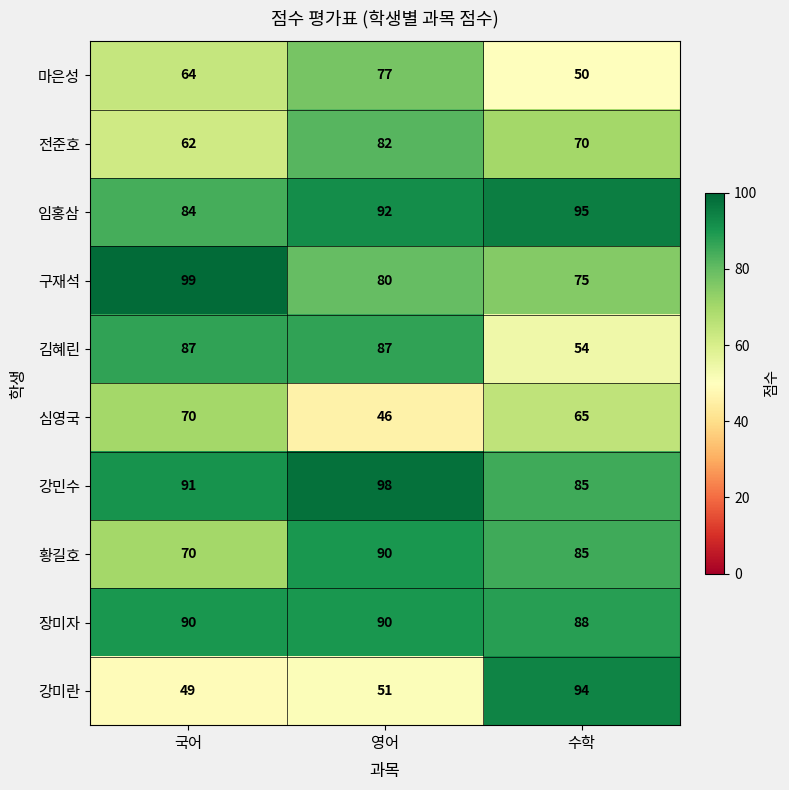

True or false: 마은성 has a value of 77 at 영어.

True